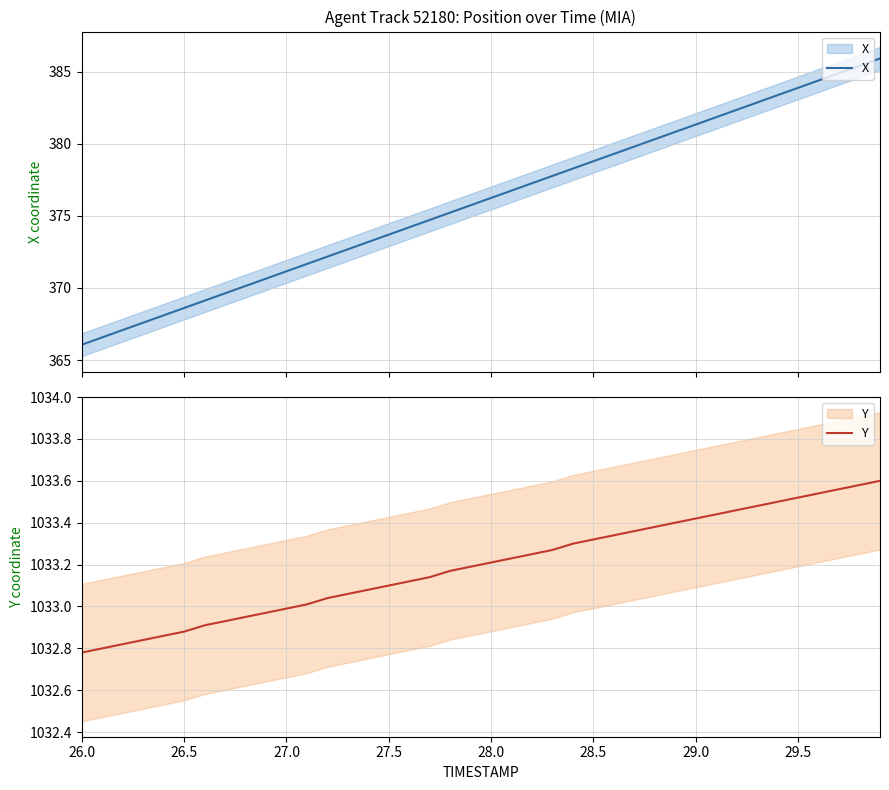

At 27.0, list the series in order from smallest to largest.

X, Y